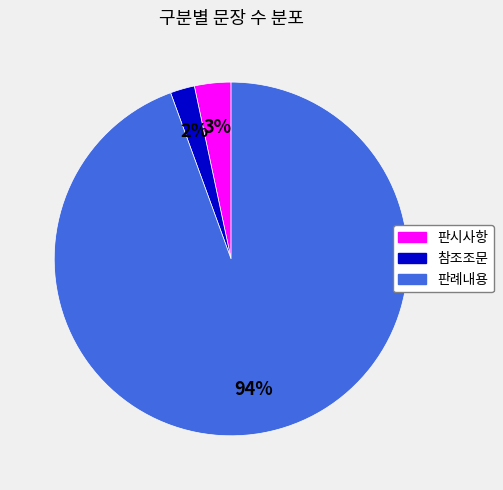

True or false: 판례내용 accounts for 99% of the total.

False